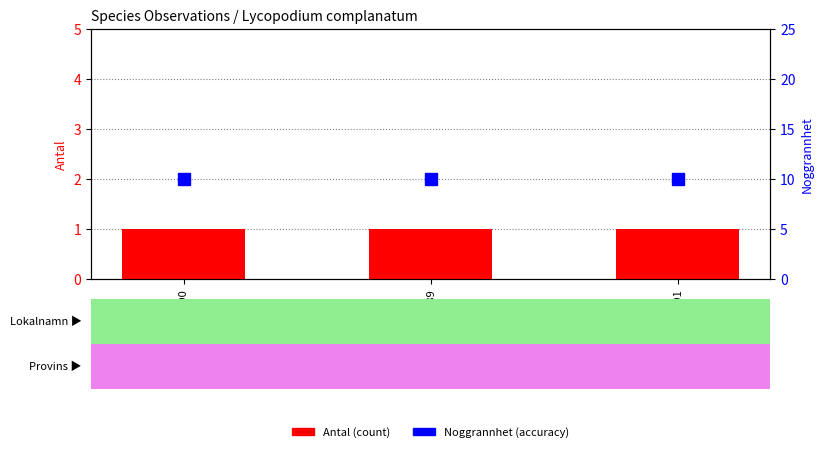

Which category has the highest value in the Noggrannhet (accuracy) series?

127414990